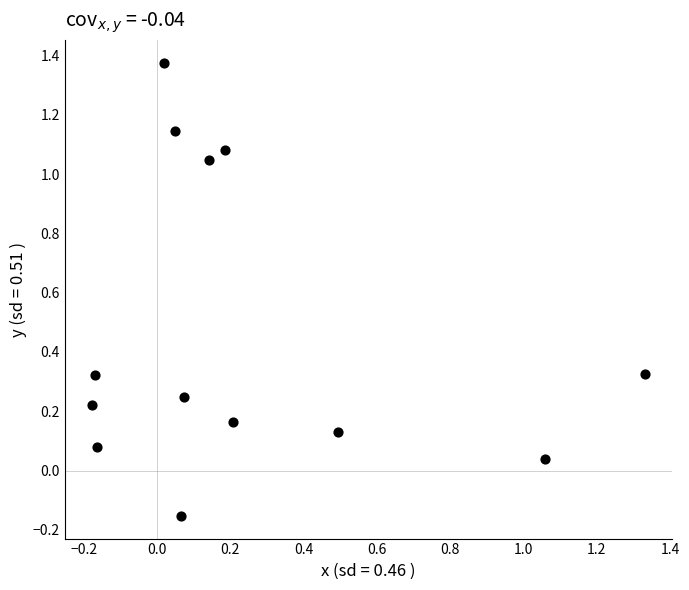

What is the range of Y values (max minus min)?

1.5